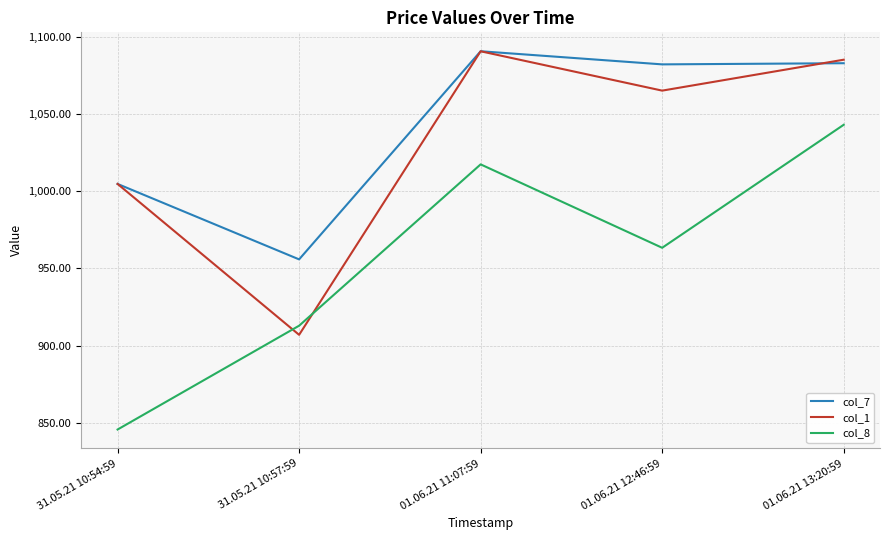

What is the highest value of the col_7 series?

1090.5